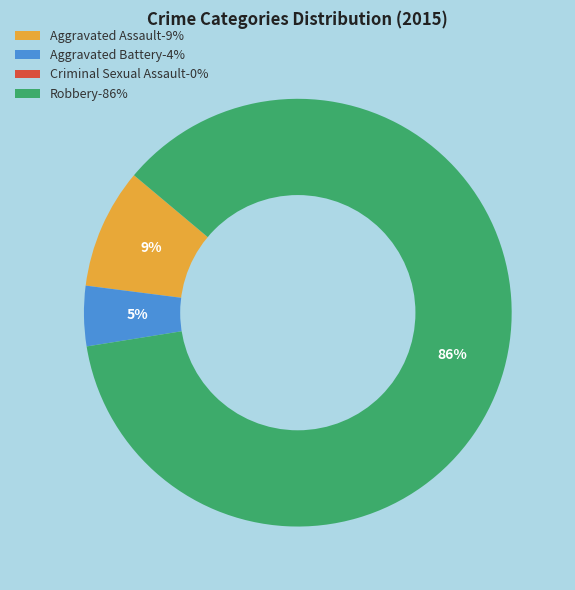

Which has a higher value, Aggravated Battery-4% or Aggravated Assault-9%?

Aggravated Assault-9%